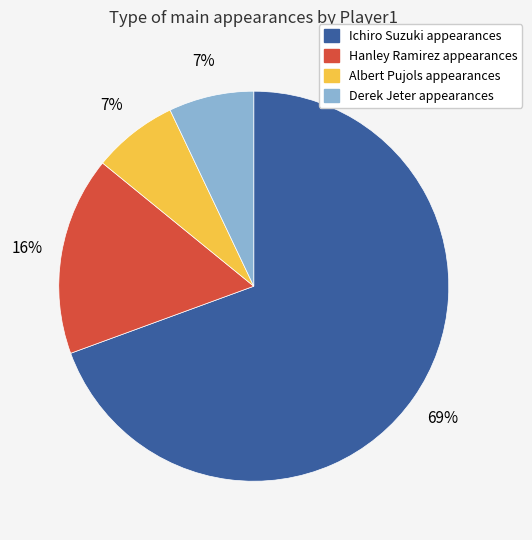

To the nearest percent, what percentage of the pie is Albert Pujols?

7%